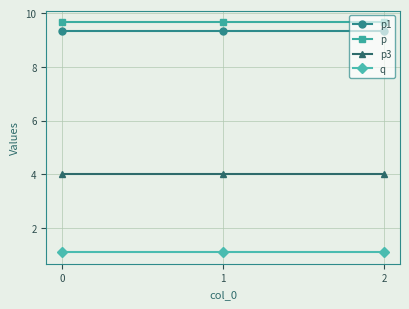

What are all the series names shown in the legend?

p1, p, p3, q